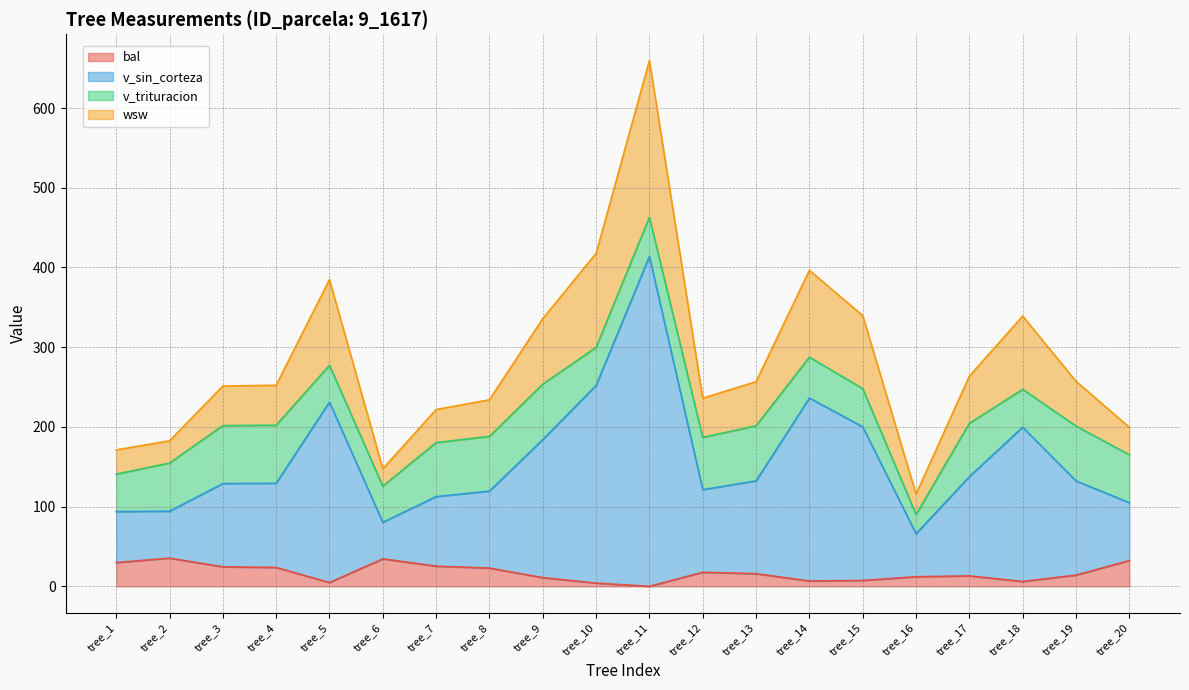

True or false: bal and wsw cross at least once.

False